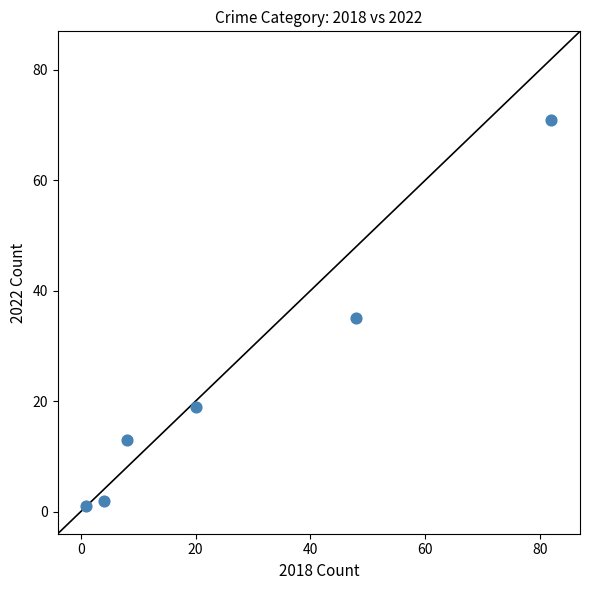

What is the average Y value?

24